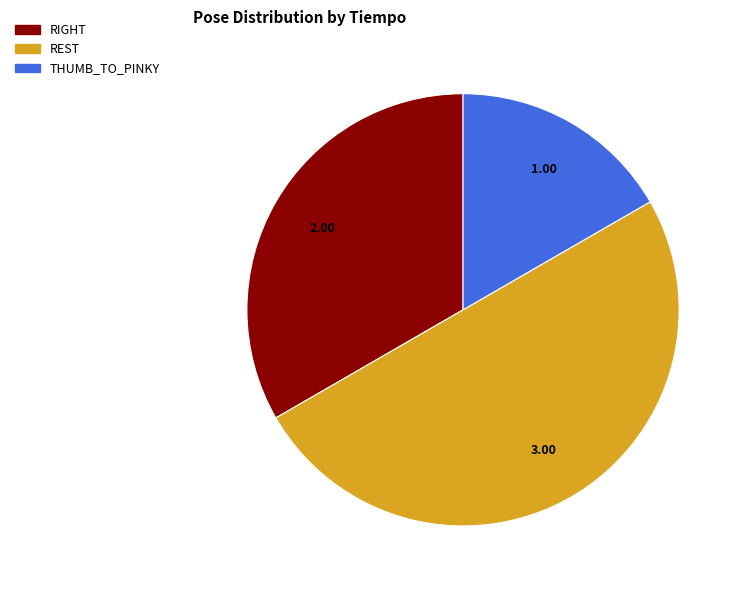

Is THUMB_TO_PINKY the majority of the pie?

No